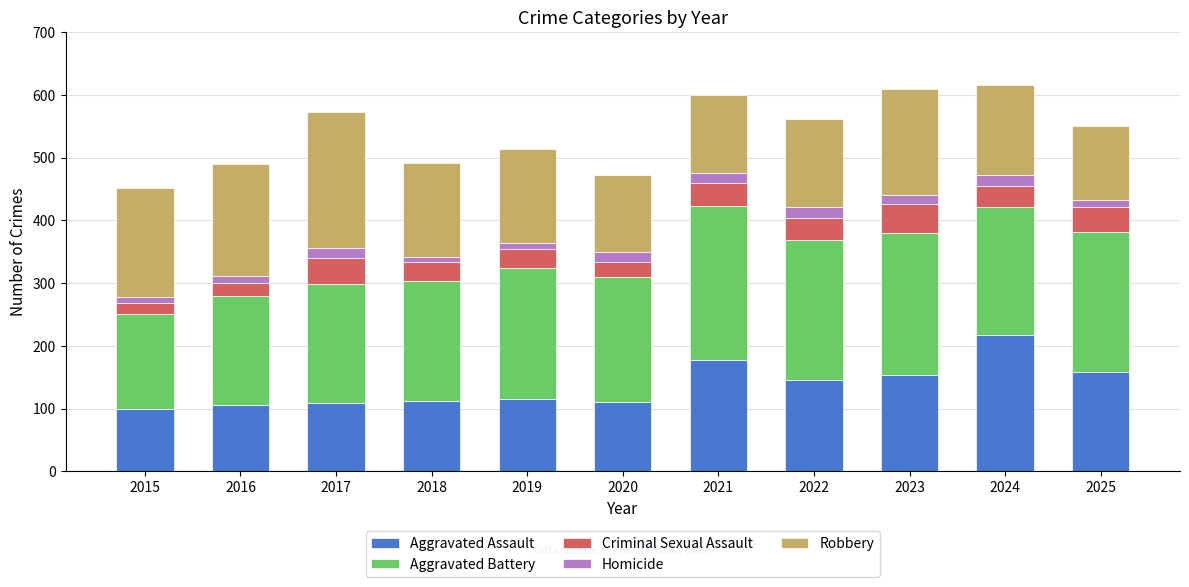

What is the average value of the Aggravated Assault series?

137